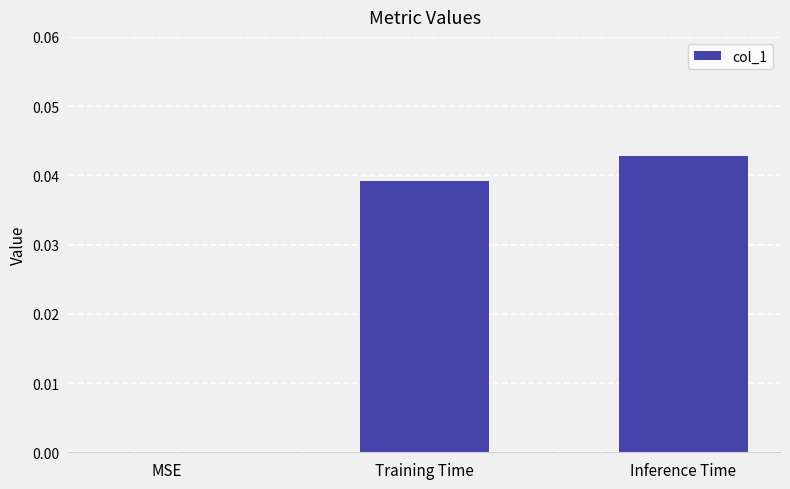

Is it true that the value at Inference Time is 0.1?

False